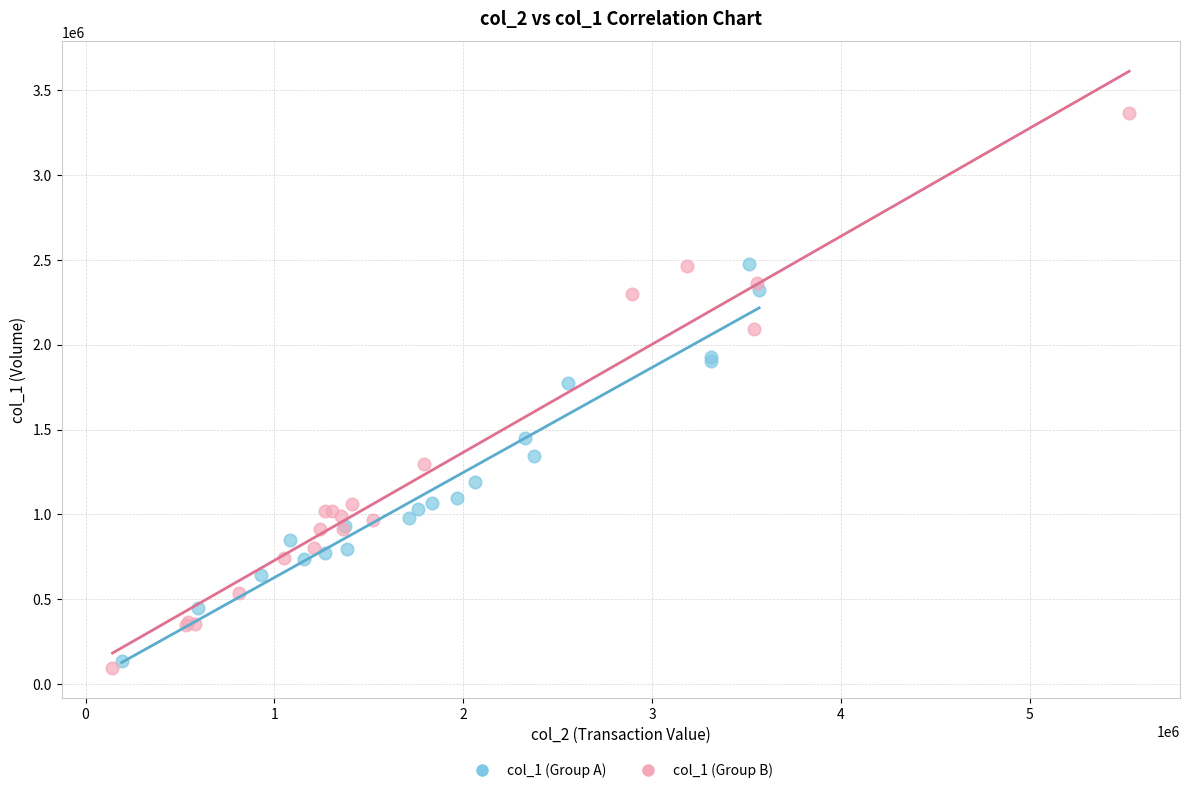

Which series reaches the maximum Y coordinate?

col_1 (Group B)